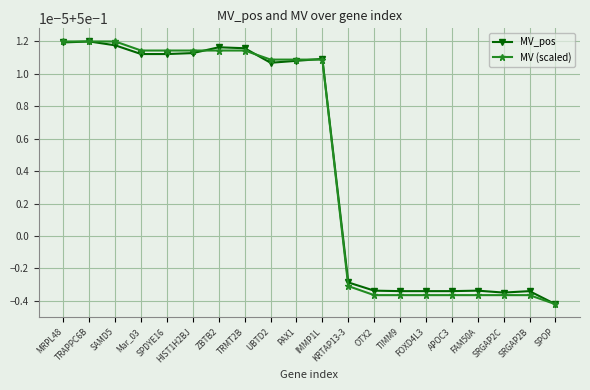

What is the sum of all MV (scaled) values?

10.0